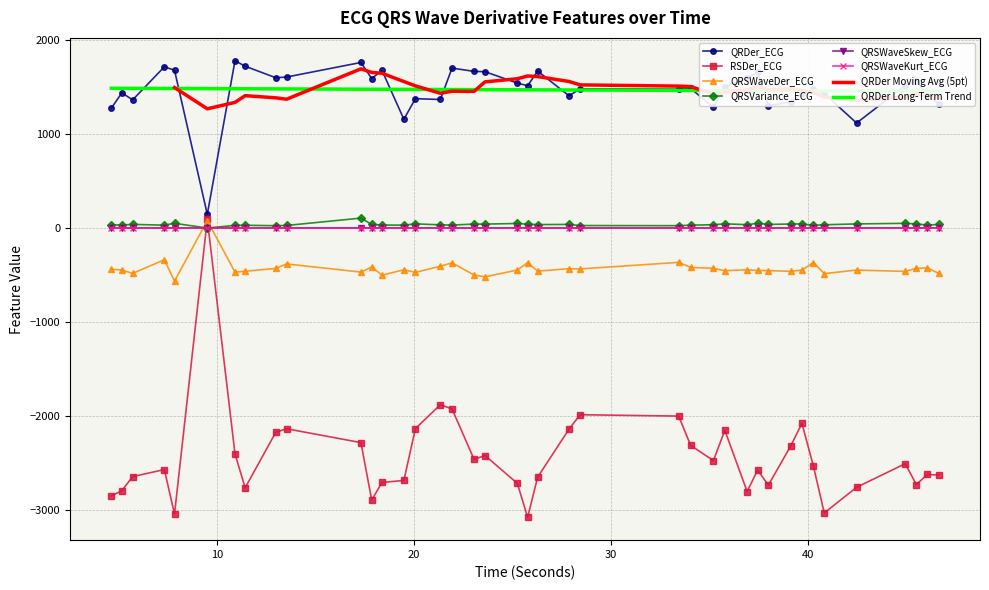

What is the sum of the QRSWaveSkew_ECG values at 37.4453125 and 17.3125?

0.3